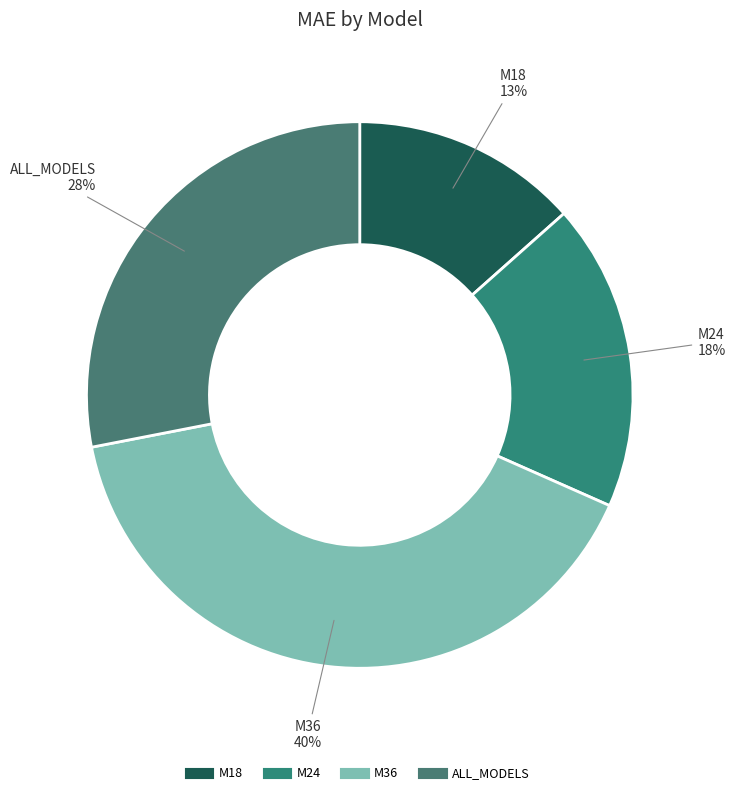

How many segments does this pie chart have?

4